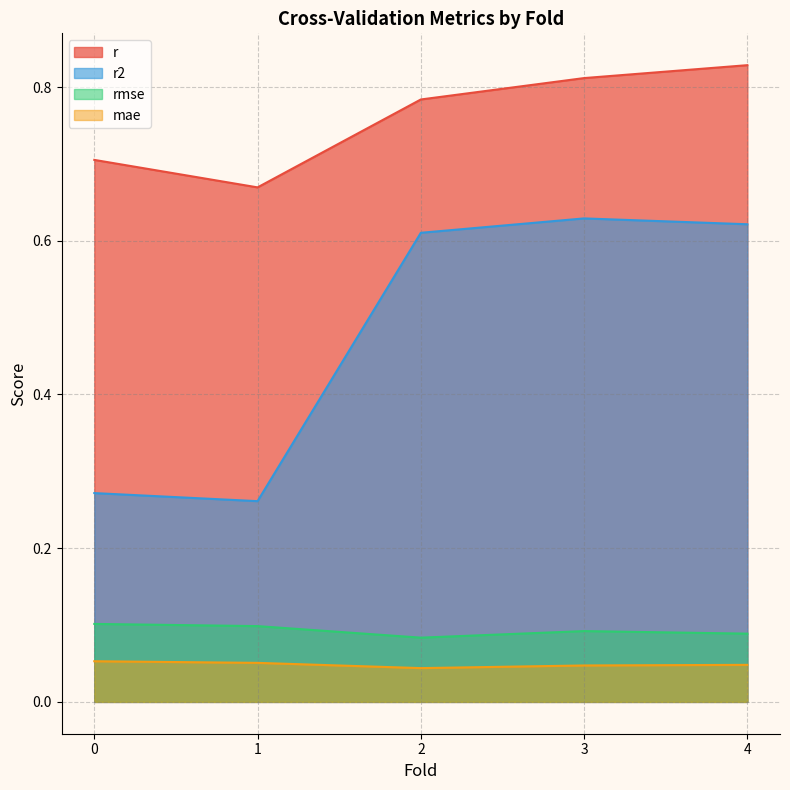

What is the value of the r point at the 5th from the left?

0.8